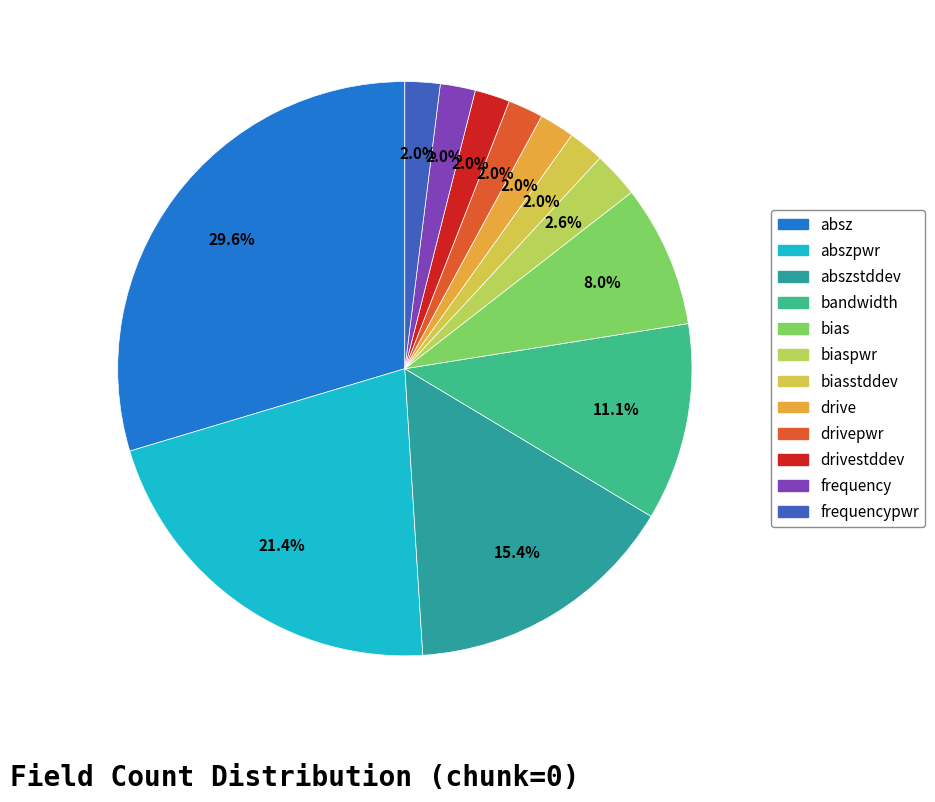

Does any single category account for the majority?

No